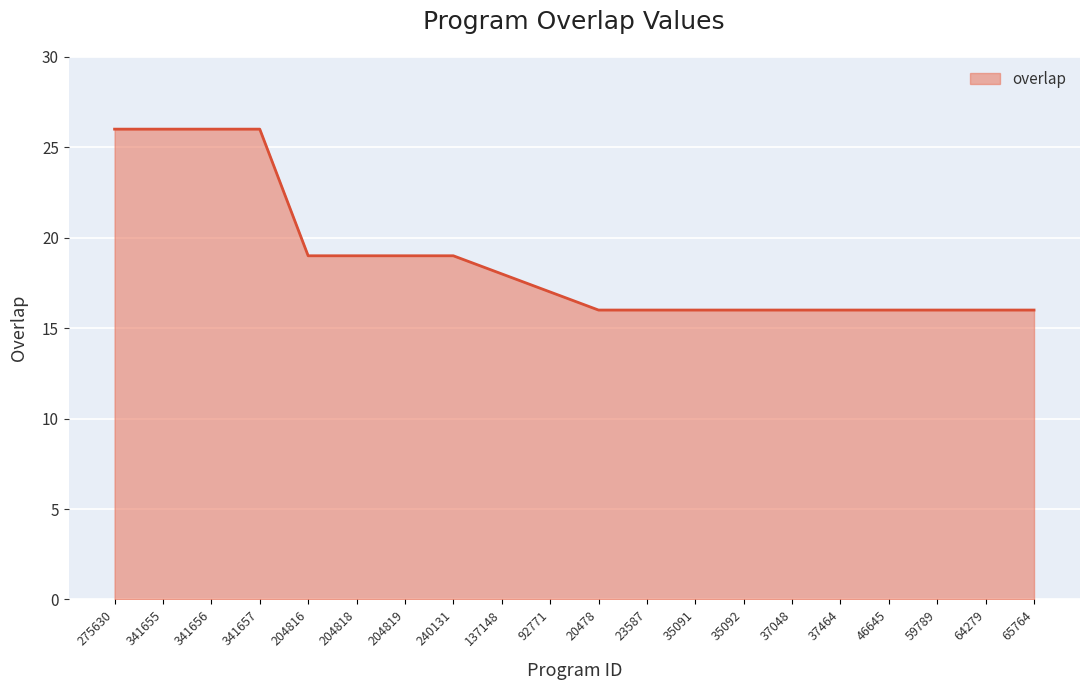

Count the values in the range 16 to 19.

16